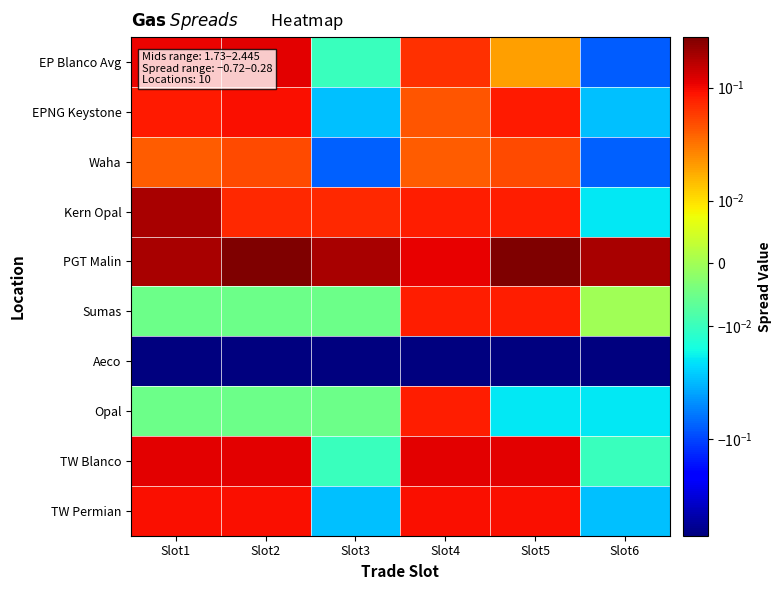

Between Slot2 and Slot6, which series saw the biggest shift?

EP Blanco Avg